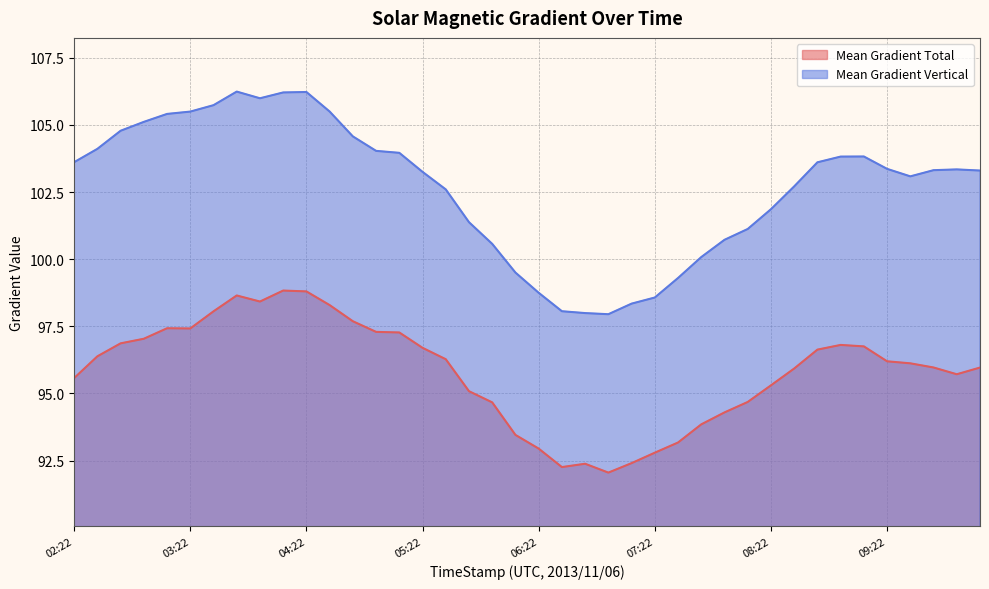

What is the total value across all series at 07:34?

192.5